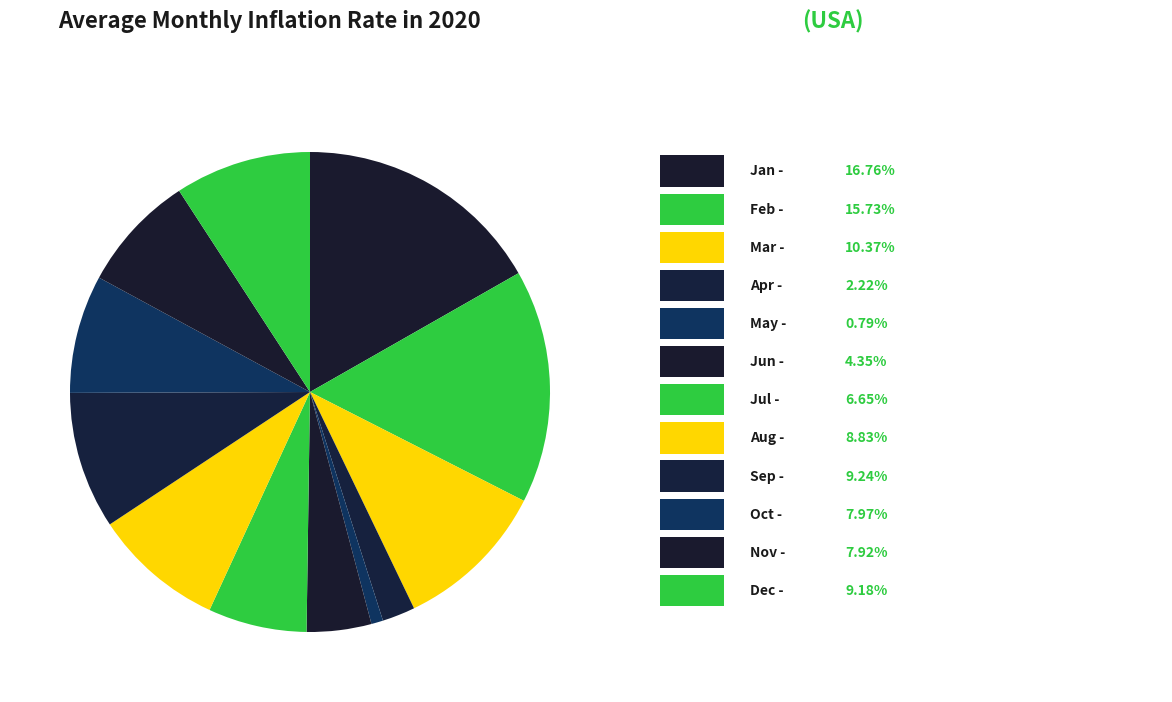

Does any single category account for the majority?

No